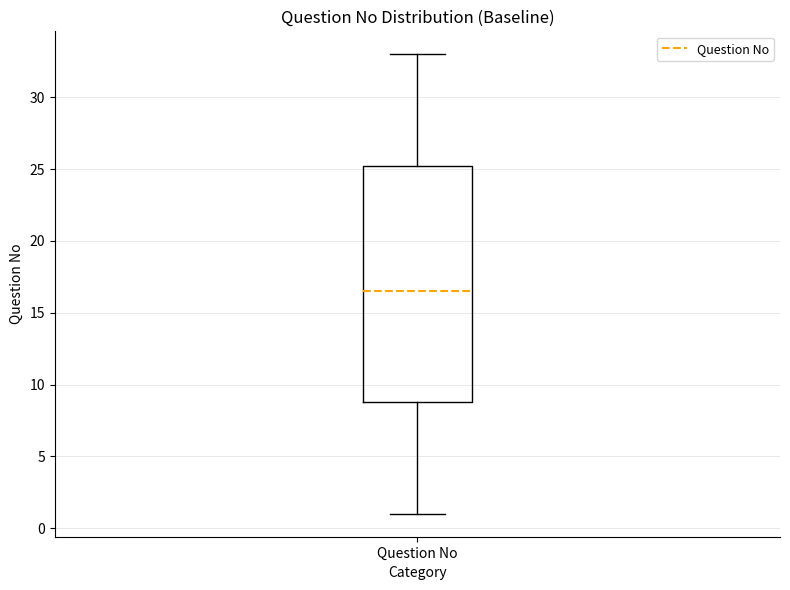

Read this box plot against the y-axis: the position of the median line, the range covered by the box, and the ends of both whiskers. The values are not printed on the chart, so give them approximately, as read against the axis.

median 16.5, box 9.0 to 25.5, whiskers 1.0 to 33.0